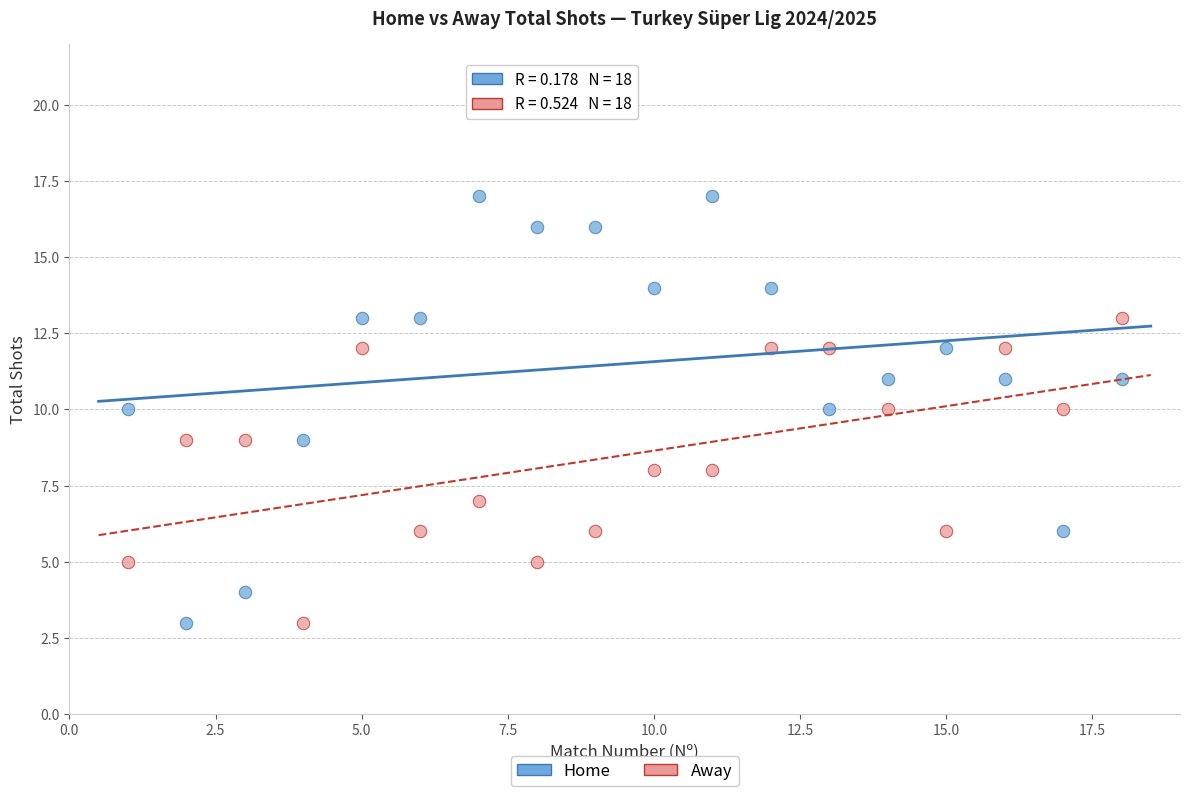

What is the X range (max minus min) for the scatter plot?

17